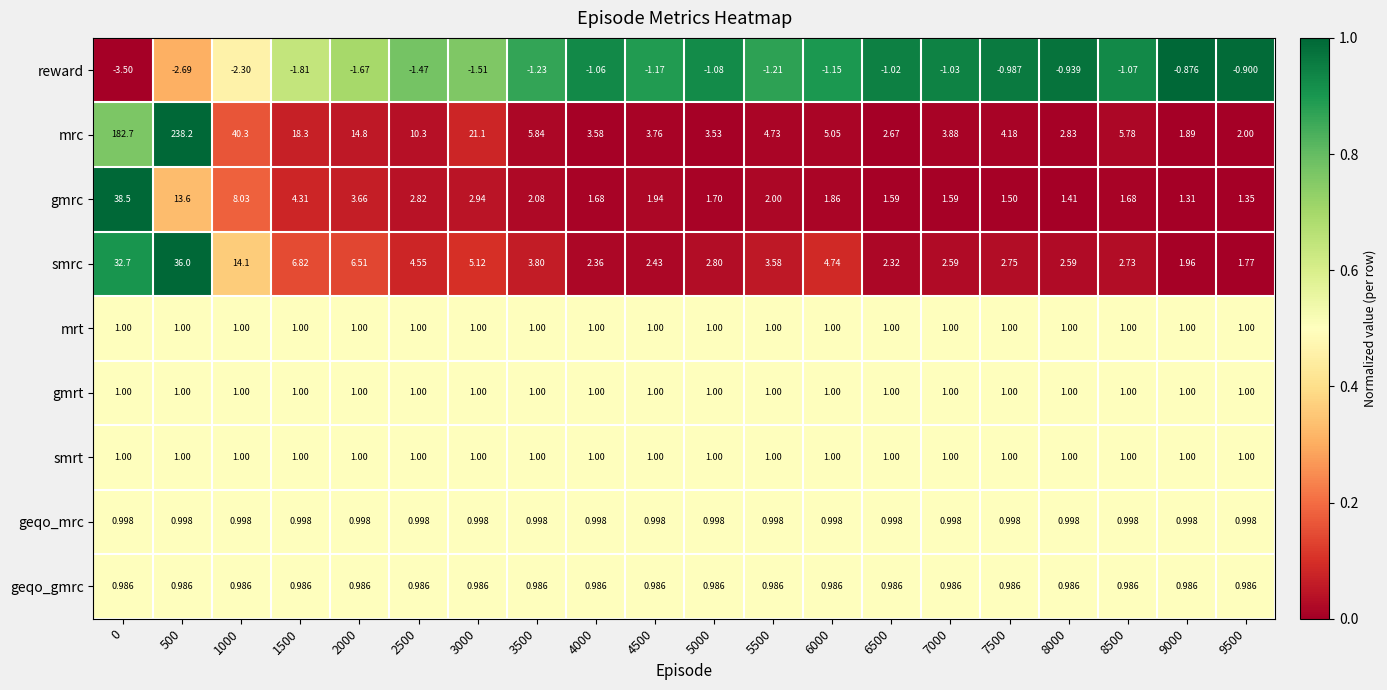

Which series has the largest range (max minus min)?

mrc